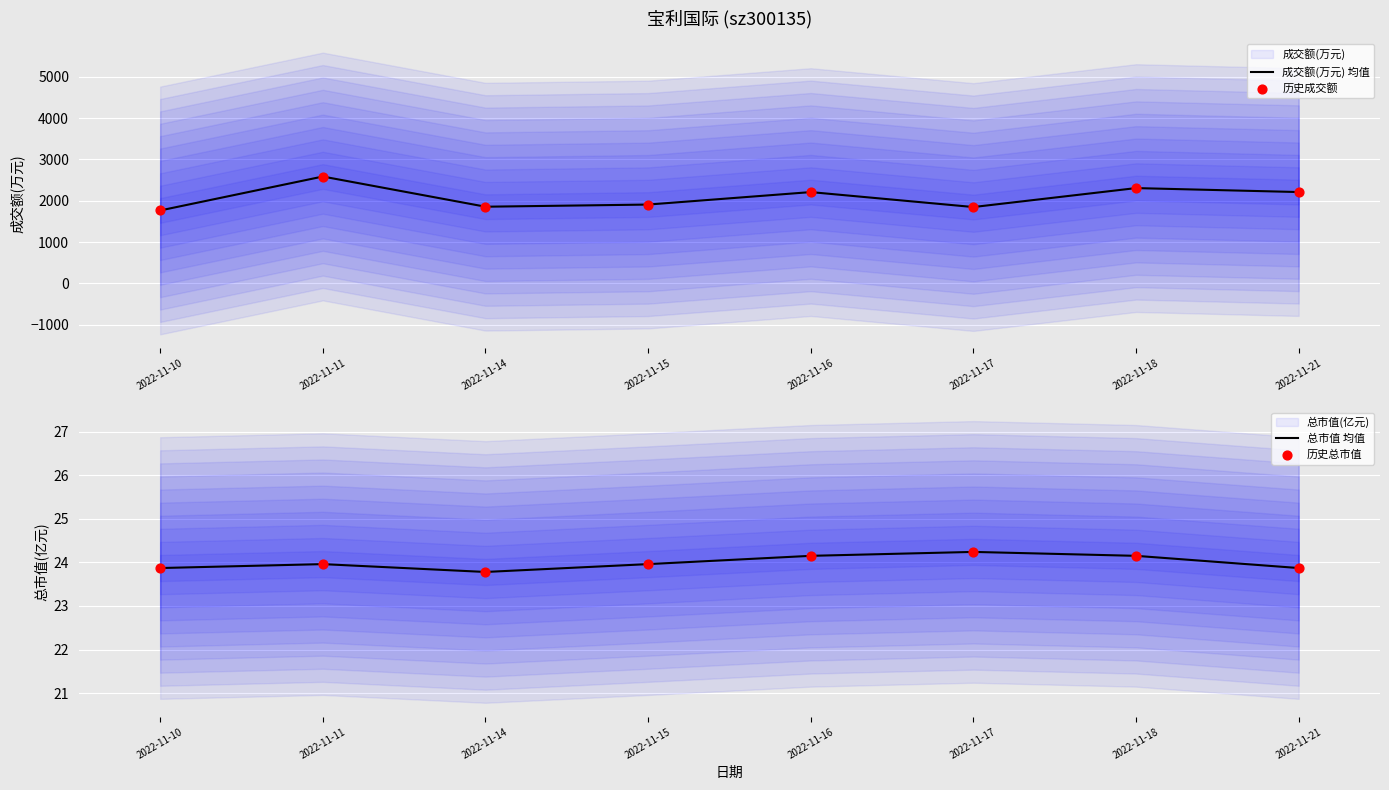

Which series contains the lowest Y value?

总市值 均值